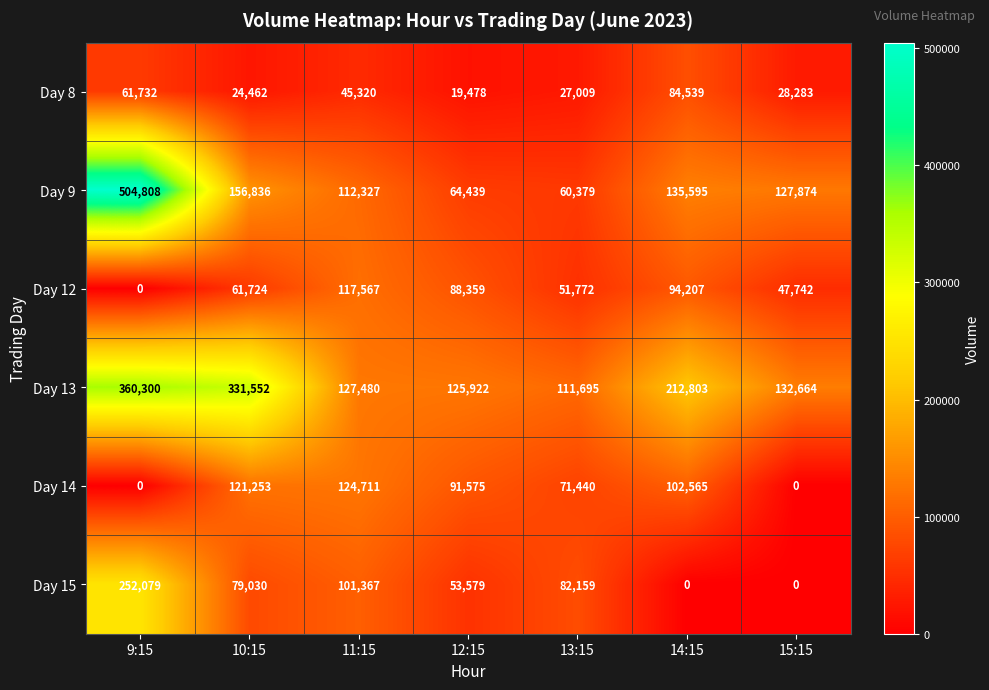

Where is Day 8 nearest to the value 52008?

11:15